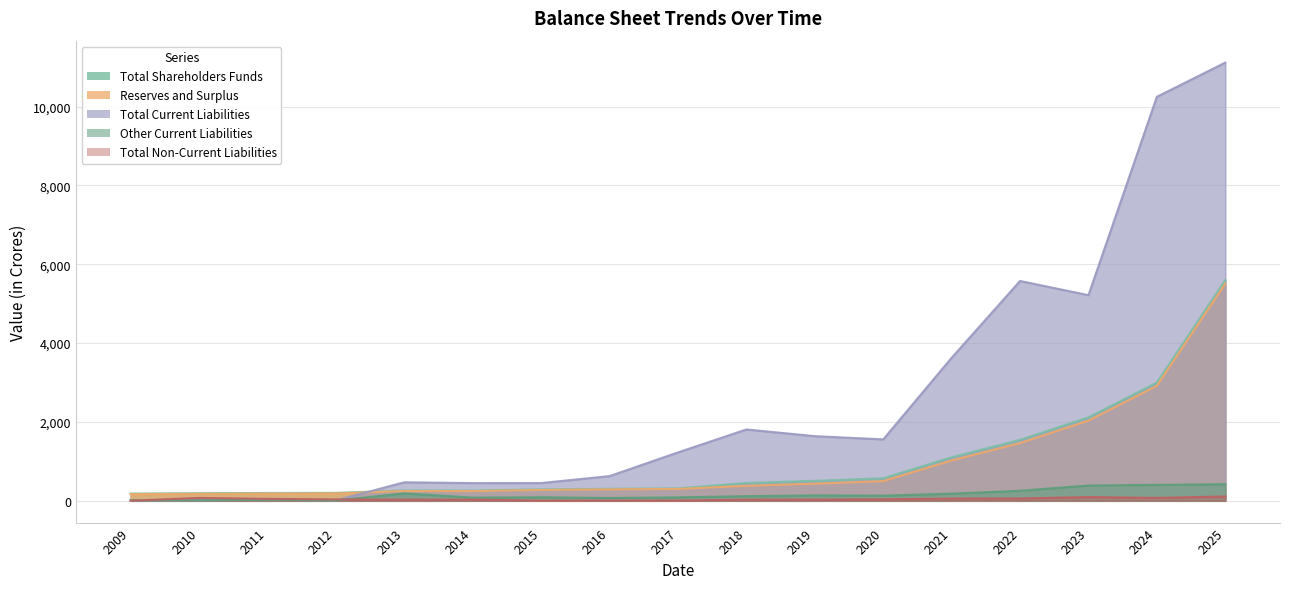

What are all the series names shown in the legend?

Total Shareholders Funds, Reserves and Surplus, Total Current Liabilities, Other Current Liabilities, Total Non-Current Liabilities